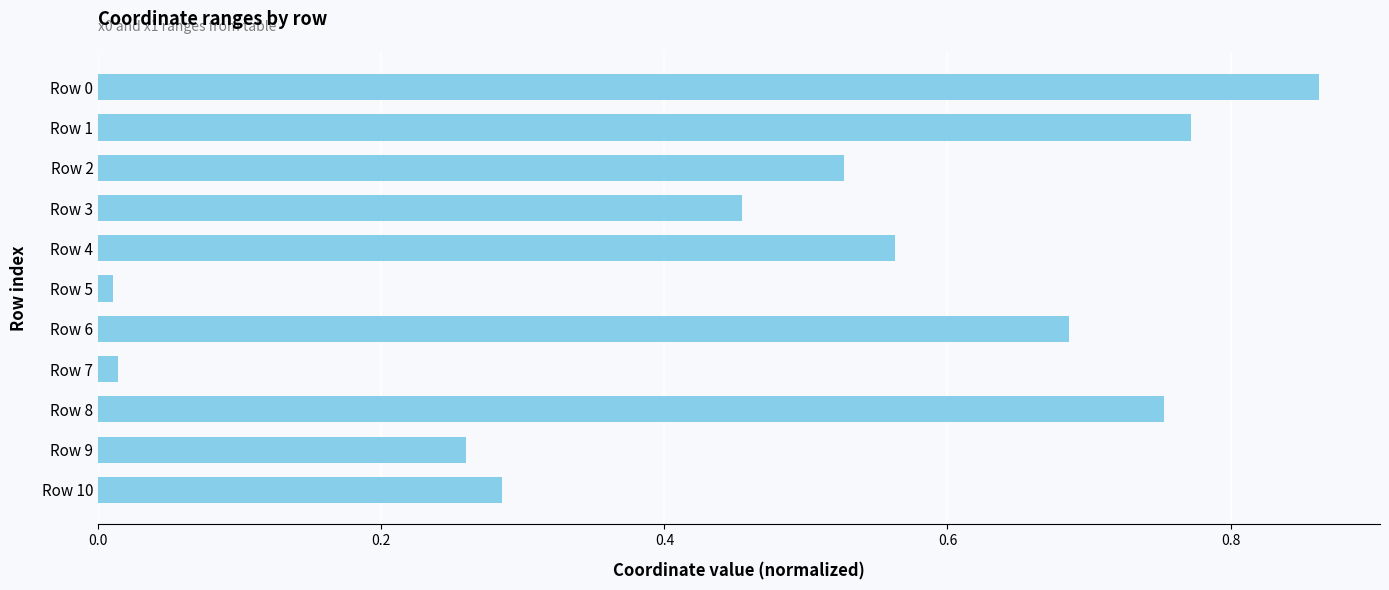

The value at Row 3 is 0.8. True or false?

False